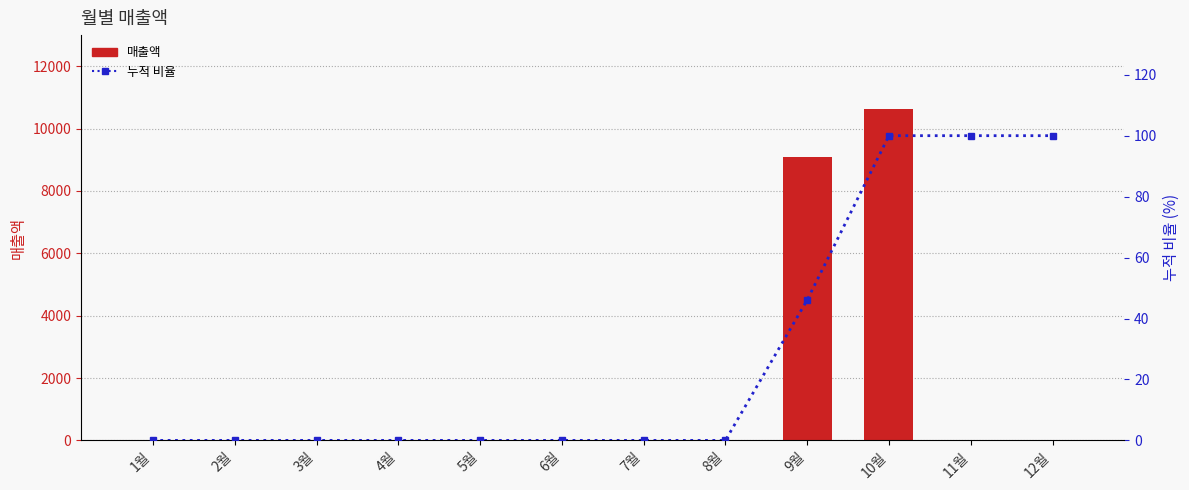

Which series has the largest range (max minus min)?

매출액